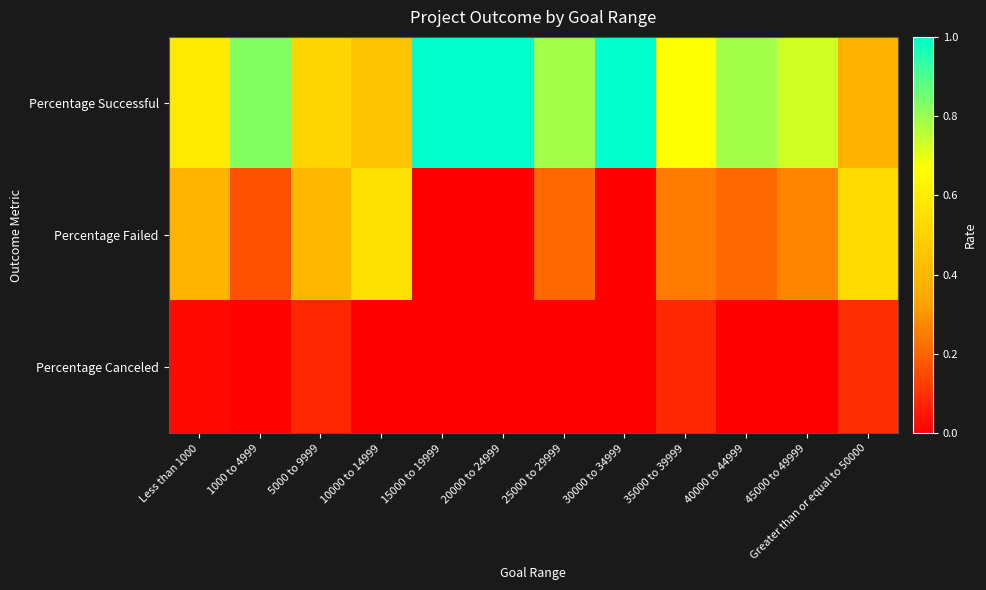

What is the greatest value displayed?

1.0